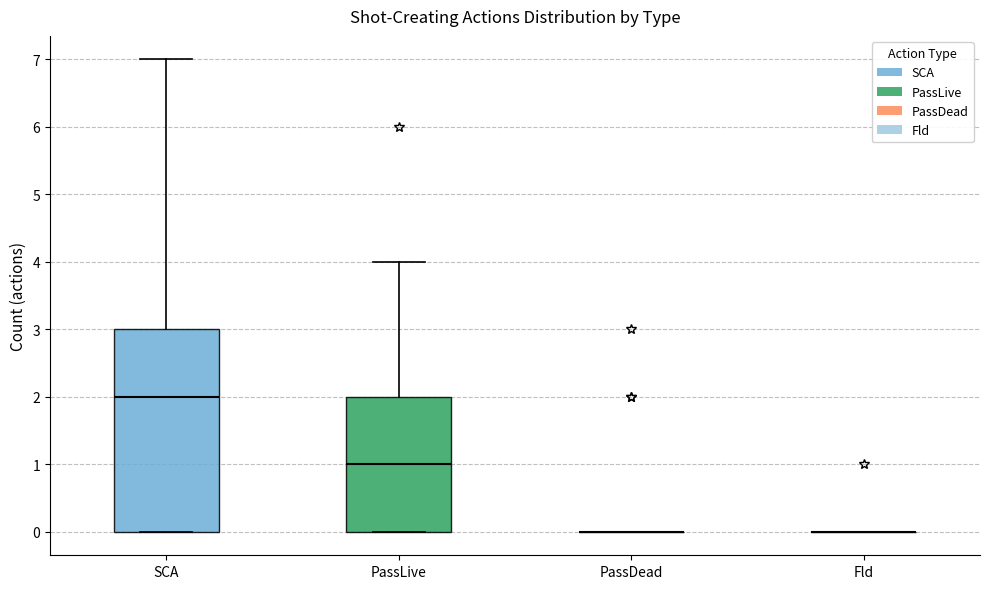

Reading left to right, transcribe this box plot: for each box, give where its median line is, the range the box spans, and where its two whiskers end, as read against the y-axis. The values are not printed on the chart, so give them approximately, as read against the axis.

SCA: median 2, box 0 to 3, whiskers 0 to 7
PassLive: median 1, box 0 to 2, whiskers 0 to 4
PassDead: box collapsed to a line at 0, whiskers 0 to 0
Fld: box collapsed to a line at 0, whiskers 0 to 0